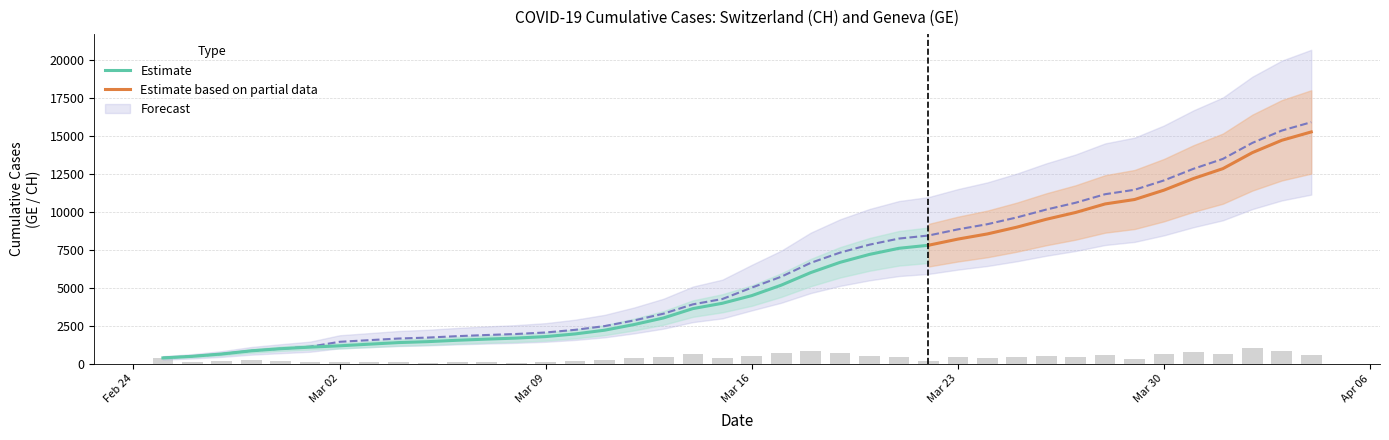

Is it true that the value at 2020-03-15 is 4259?

True